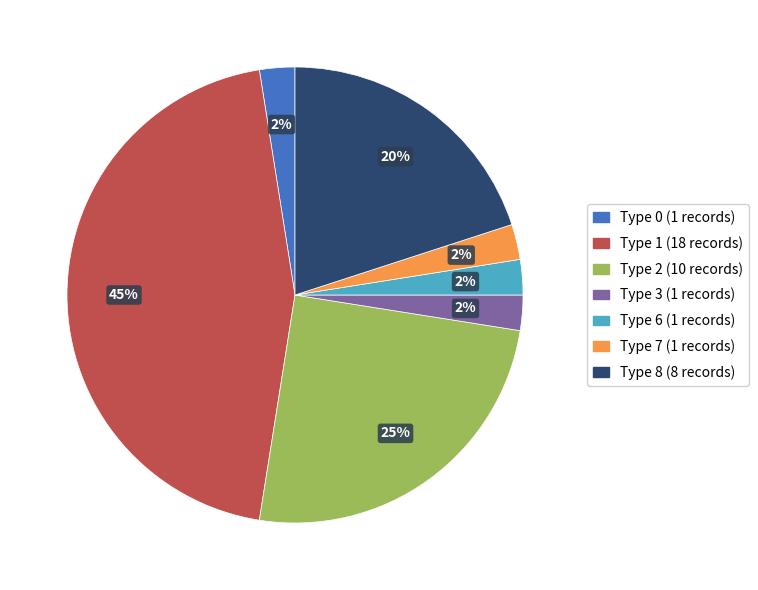

To the nearest percent, what is the average slice percentage?

14%